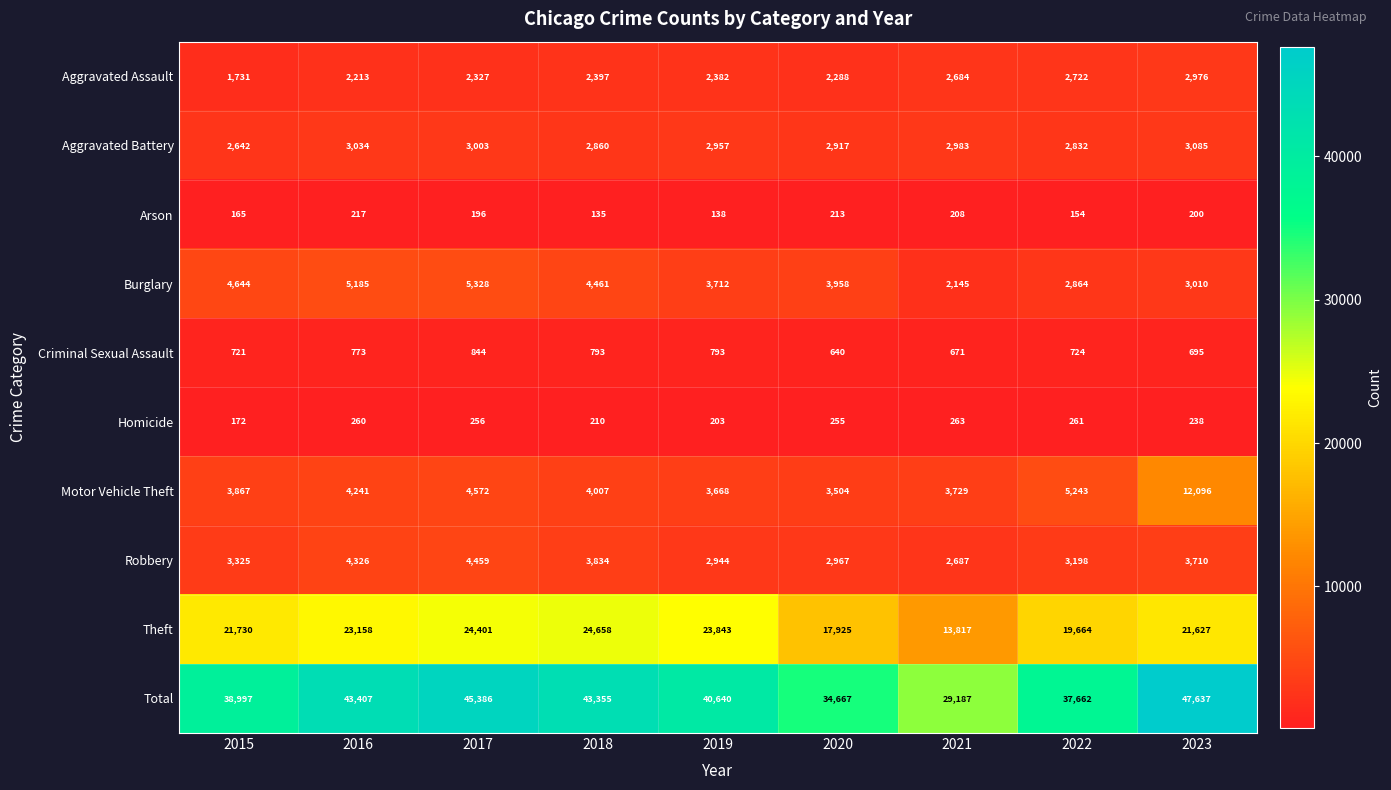

What is the maximum value shown in the chart?

47637